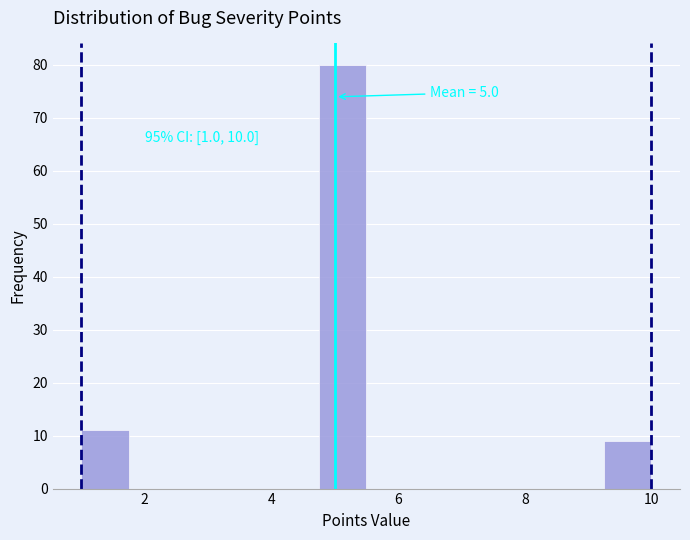

Around what value on the x-axis is the tallest bar? Give the approximate position of its centre, as read against the axis.

5.2